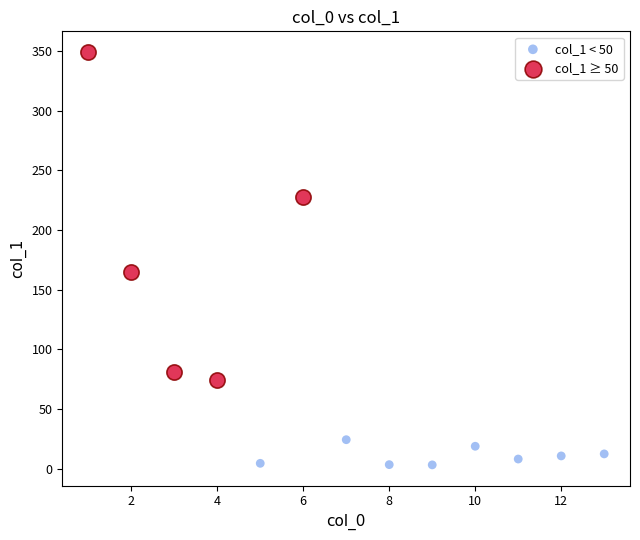

Which series has the widest spread of Y values?

col_1 ≥ 50